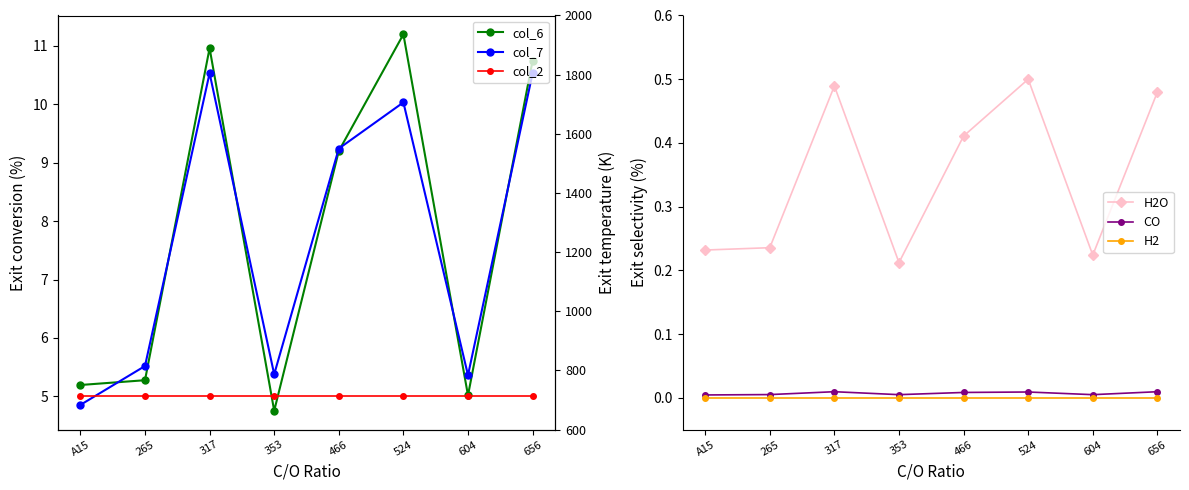

Which series has the widest spread of values?

col_6